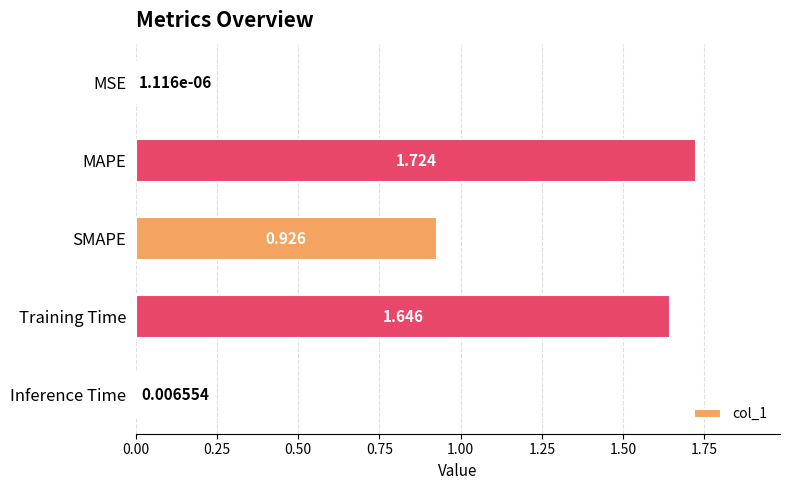

Which has a higher value, SMAPE or Training Time?

Training Time